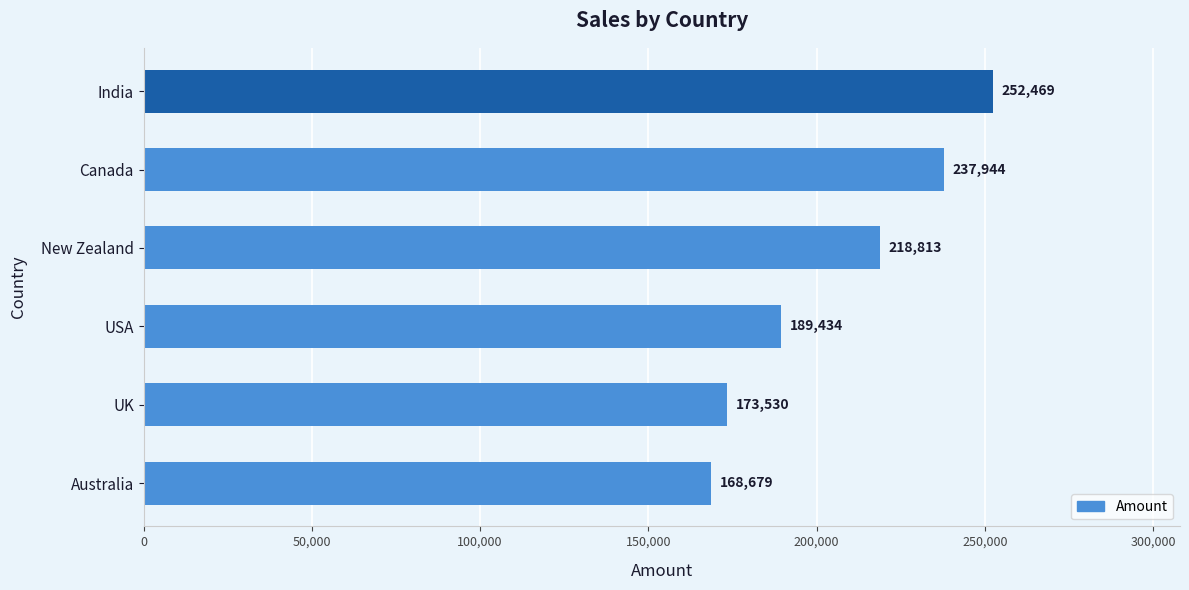

Approximately how many times larger is the value at UK compared to New Zealand?

0.8